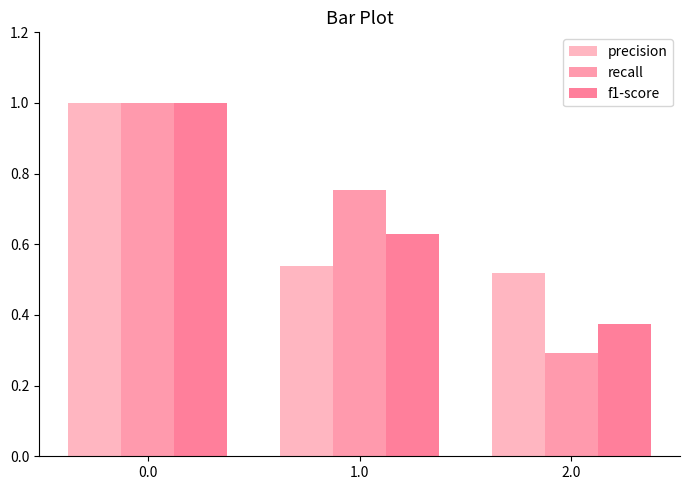

Which series has the largest total across all categories?

precision